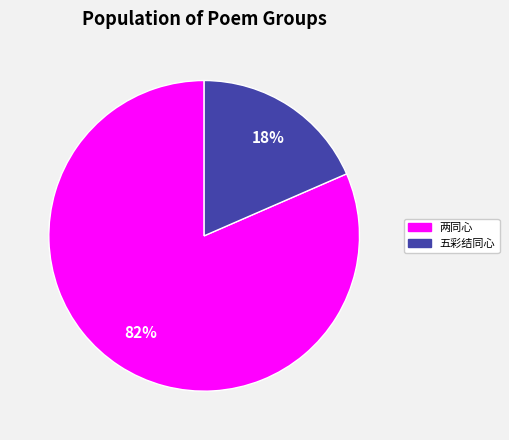

To the nearest percent, what is the average slice percentage?

50%